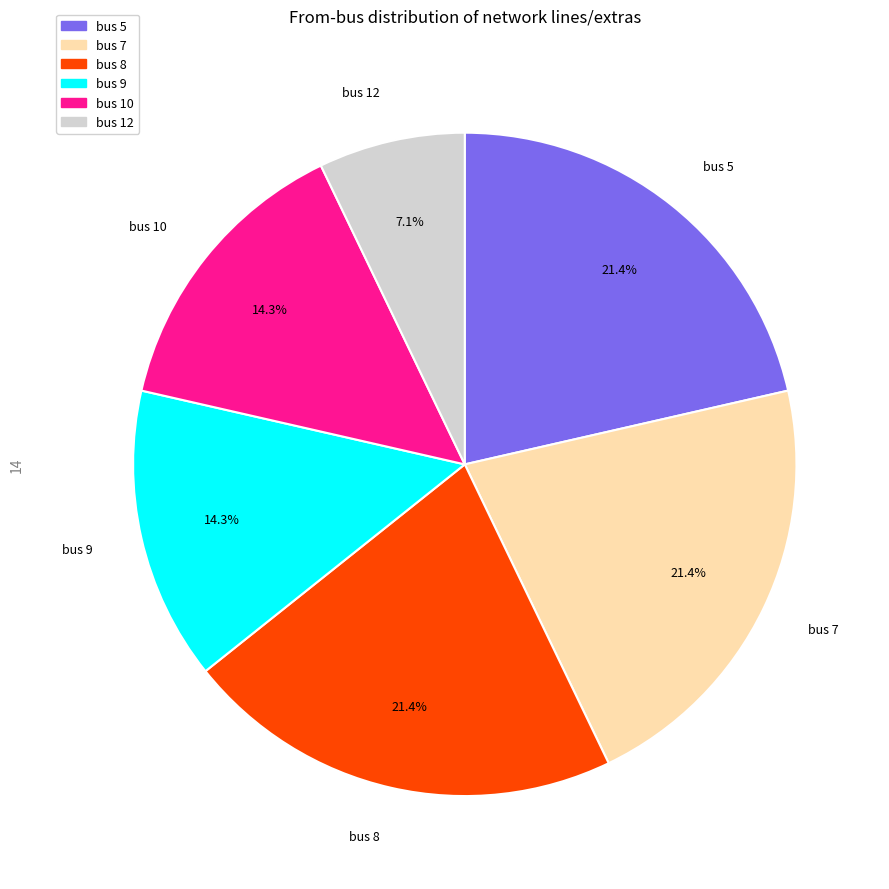

Do bus 8 and bus 5 together represent more than half of the pie?

No